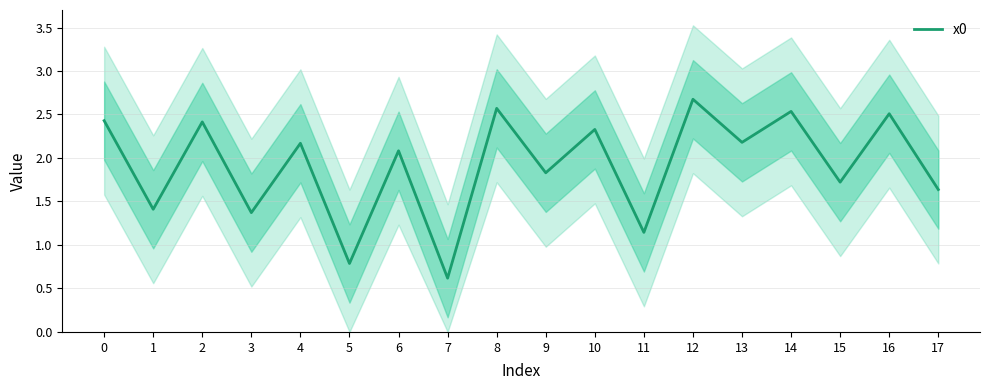

How many lines are shown in the chart?

1